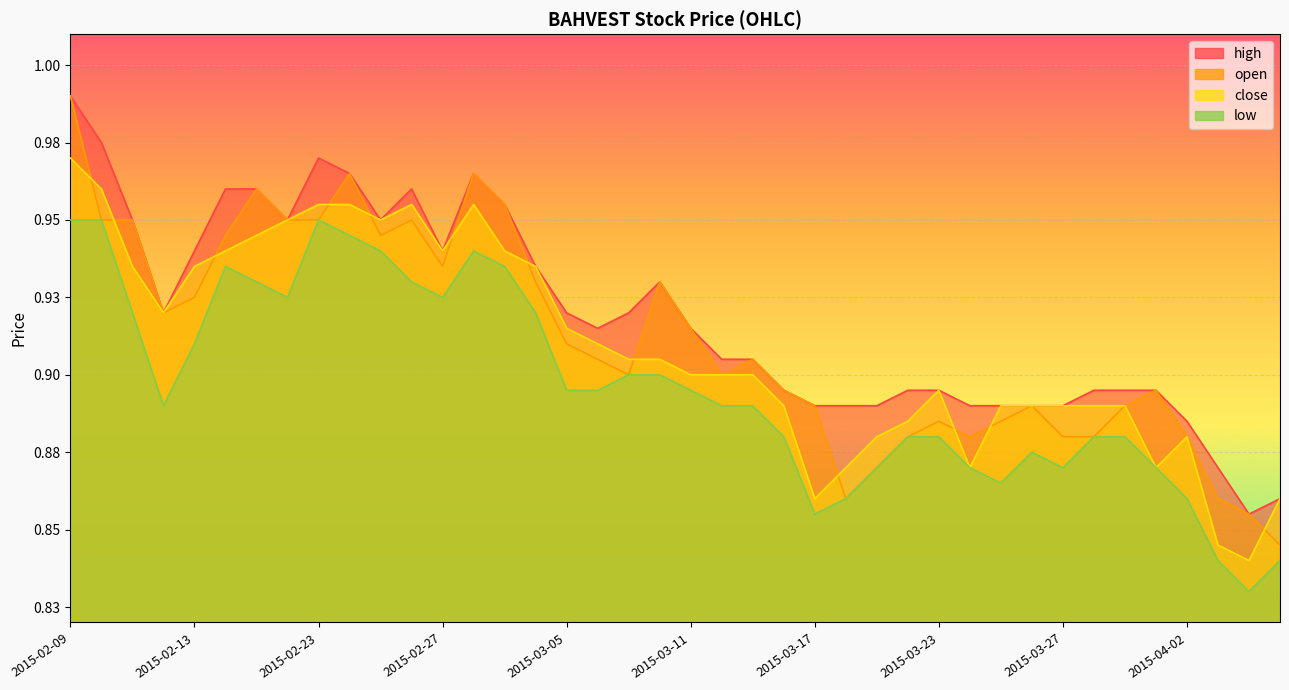

Which category has the lowest value in the close series?

2015-04-06